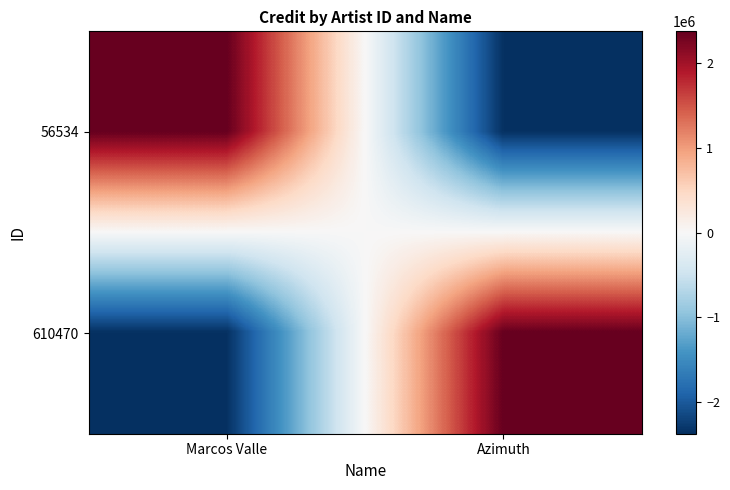

Count the number of categories in the chart.

2